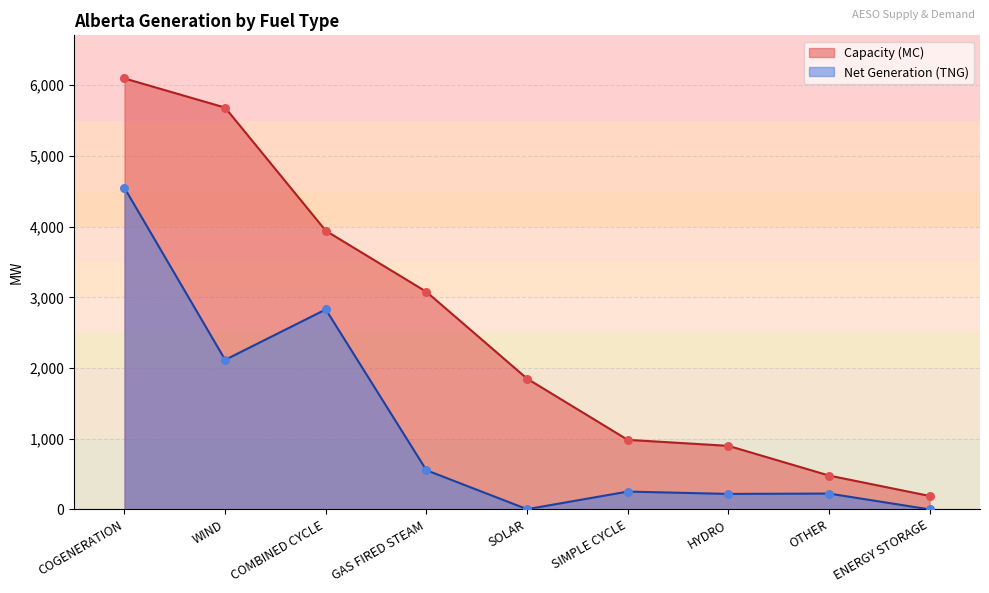

Which series reaches the maximum Y coordinate?

Capacity (MC)